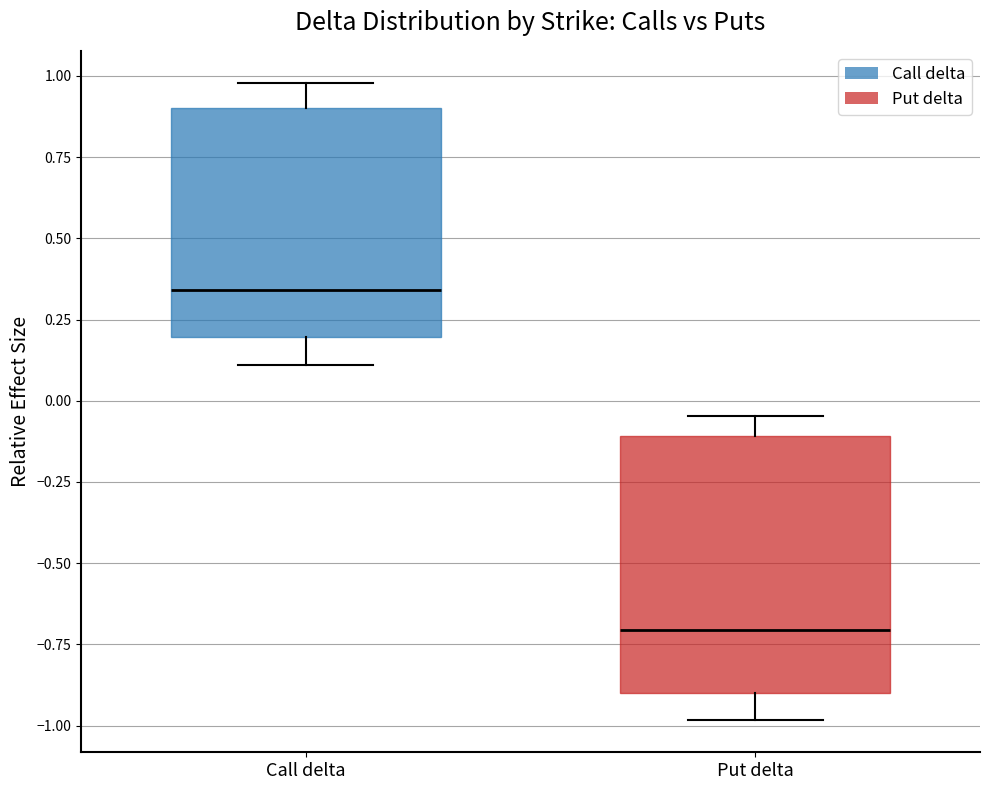

Which box has the lowest median line?

Put delta